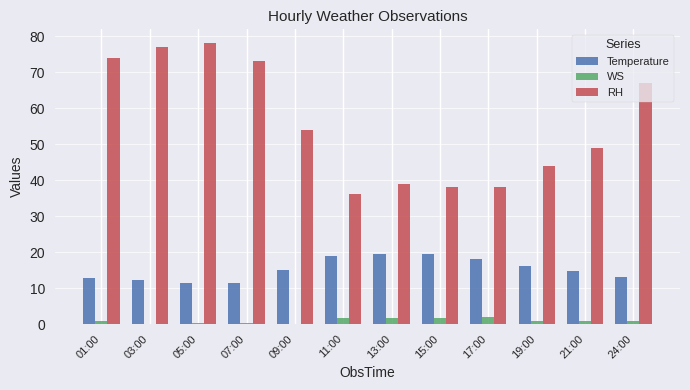

How many data points does each series have?

12